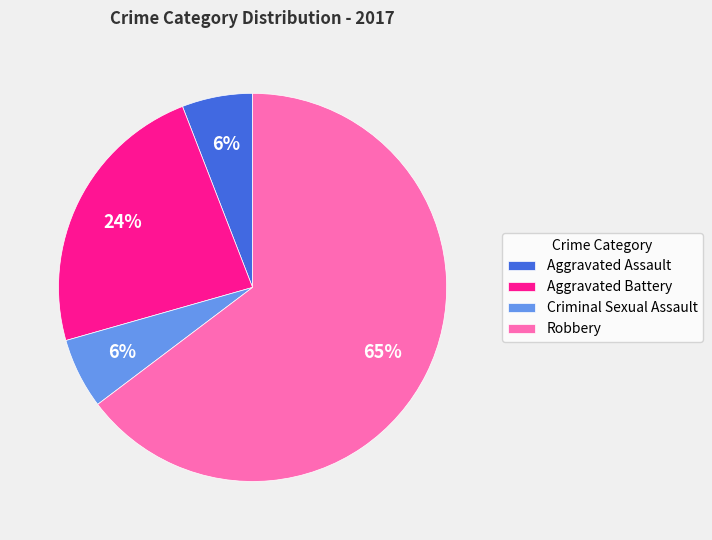

Do Aggravated Battery and Aggravated Assault together represent more than half of the pie?

No